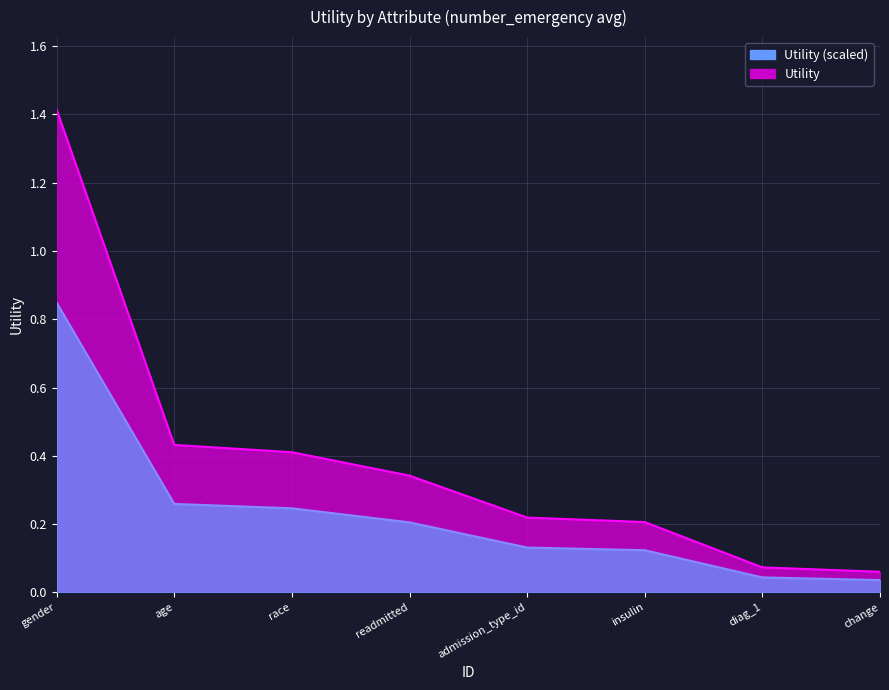

What is the change in value from gender to diag_1?

-1.3